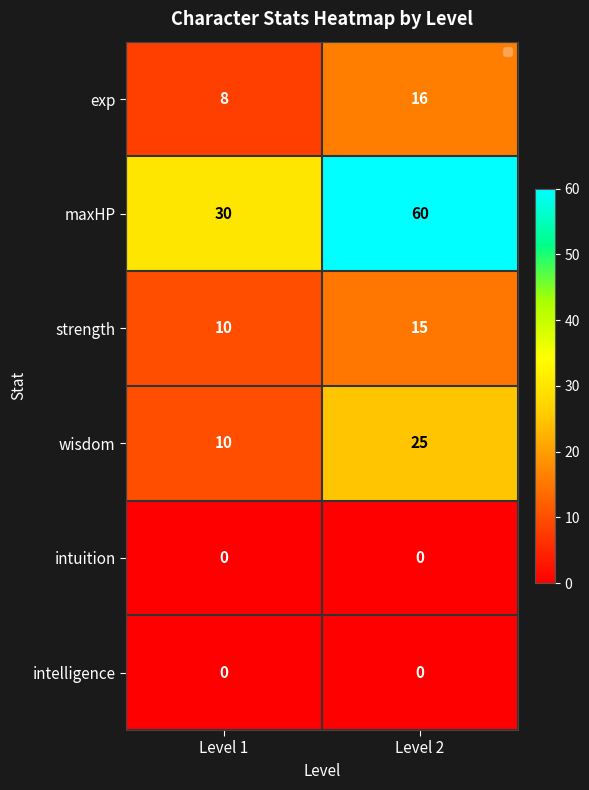

Which series has the largest range (max minus min)?

maxHP